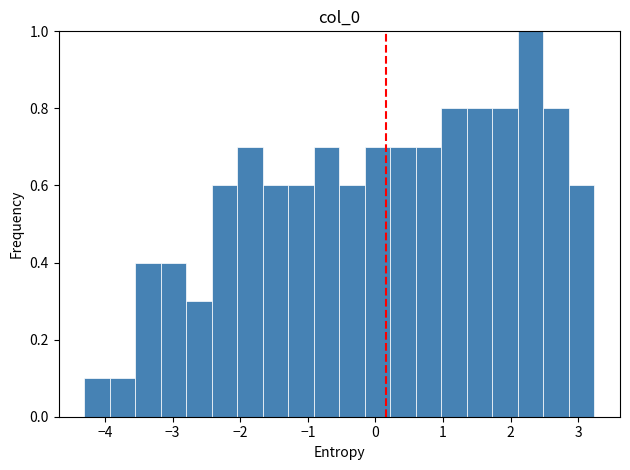

Read against the x-axis, roughly where is the centre of the tallest bar?

2.3